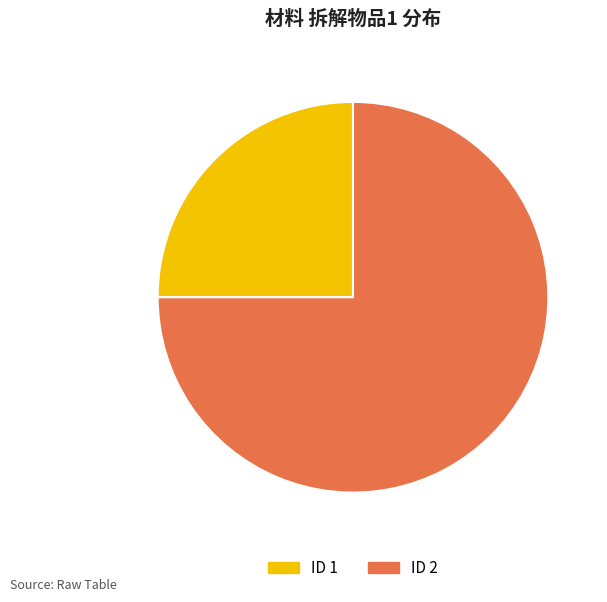

Is there any slice that represents more than half of the pie?

Yes